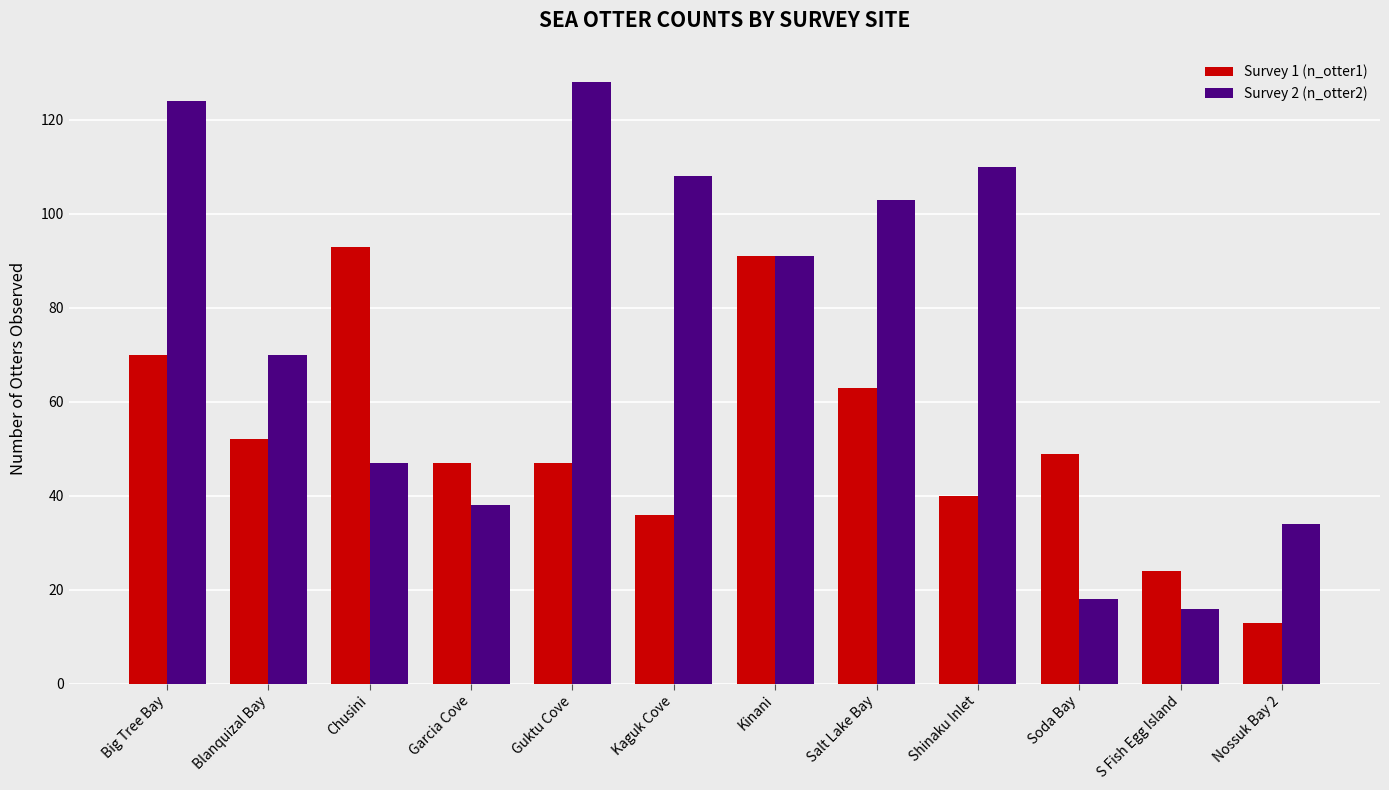

Rank the series by their maximum value, from lowest to highest.

Survey 1 (n_otter1), Survey 2 (n_otter2)